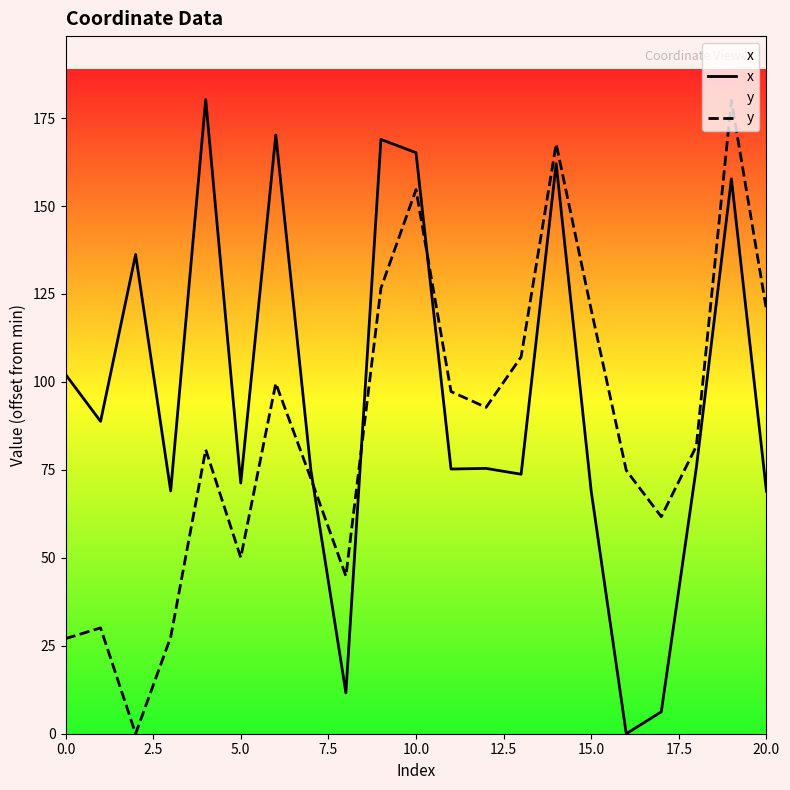

What is the sum of all y values?

1817.7